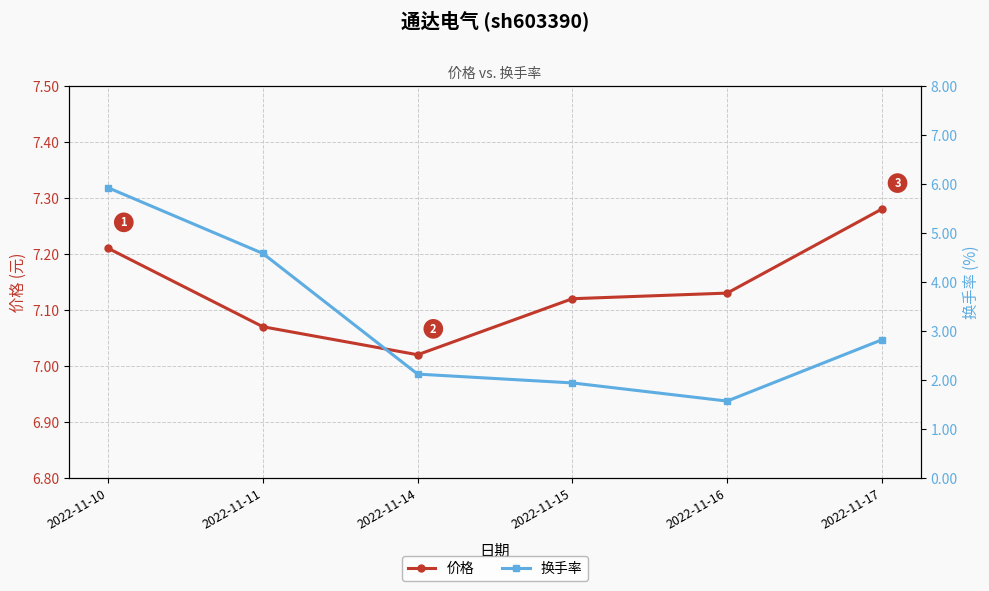

Between 2022-11-10 and 2022-11-11, which series saw the biggest shift?

换手率